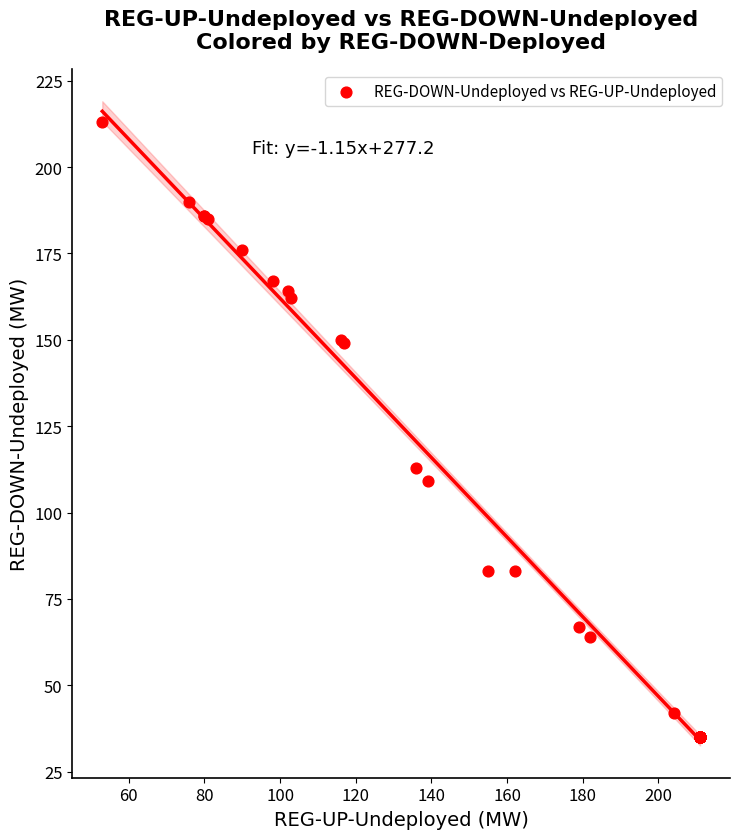

What Y value in the scatter plot is closest to 124?

113